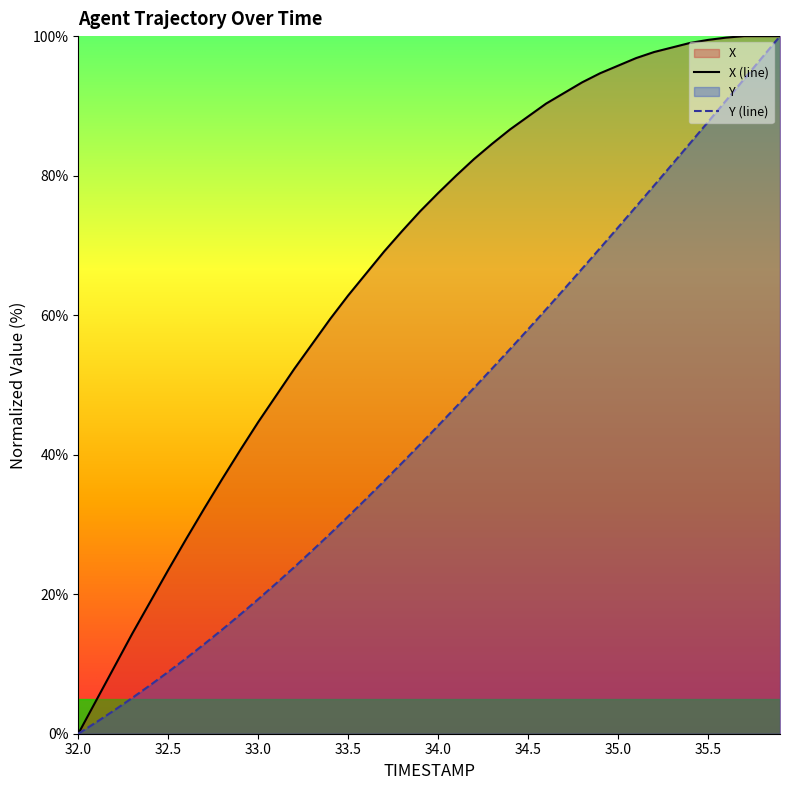

At which label does Y (line) reach its minimum?

32.0